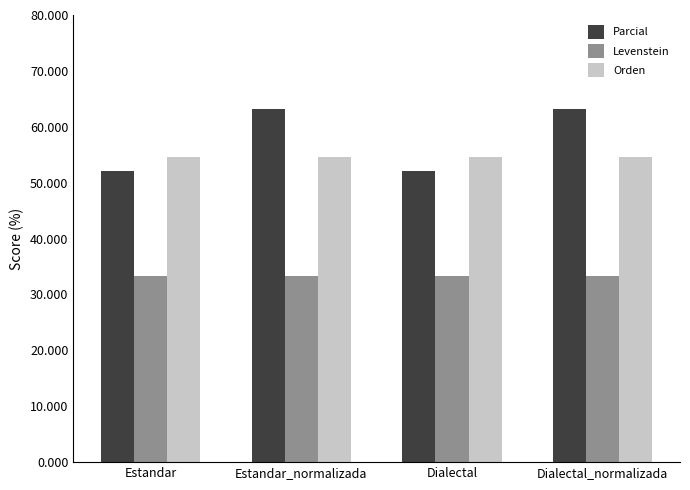

What is the highest value of the Orden series?

54.5